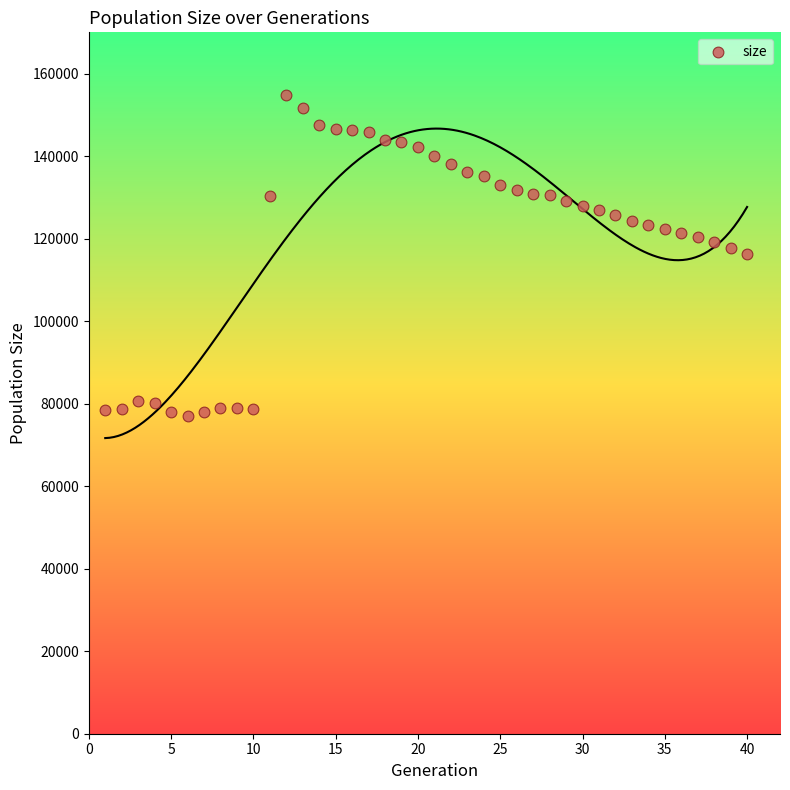

What is the range of Y values (max minus min)?

77672